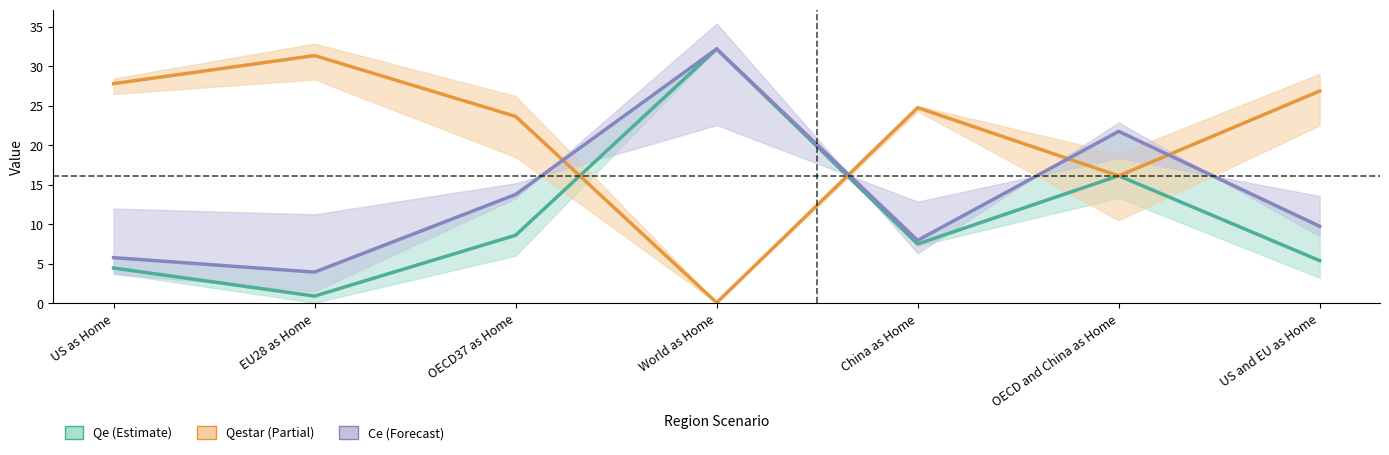

Is it true that Qe equals 8.9 at US and EU as Home?

False